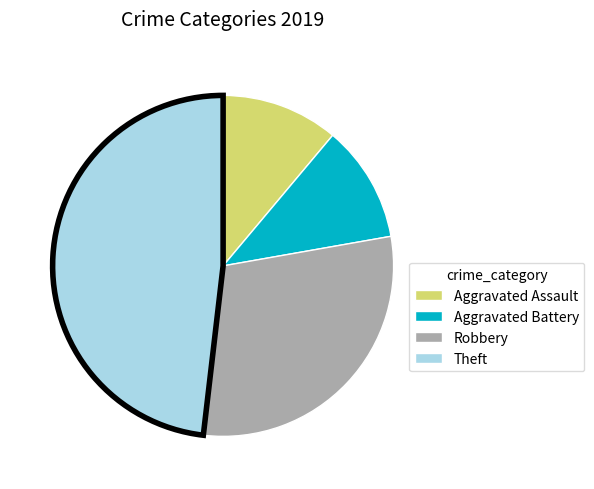

What is the largest slice in the pie chart?

Theft